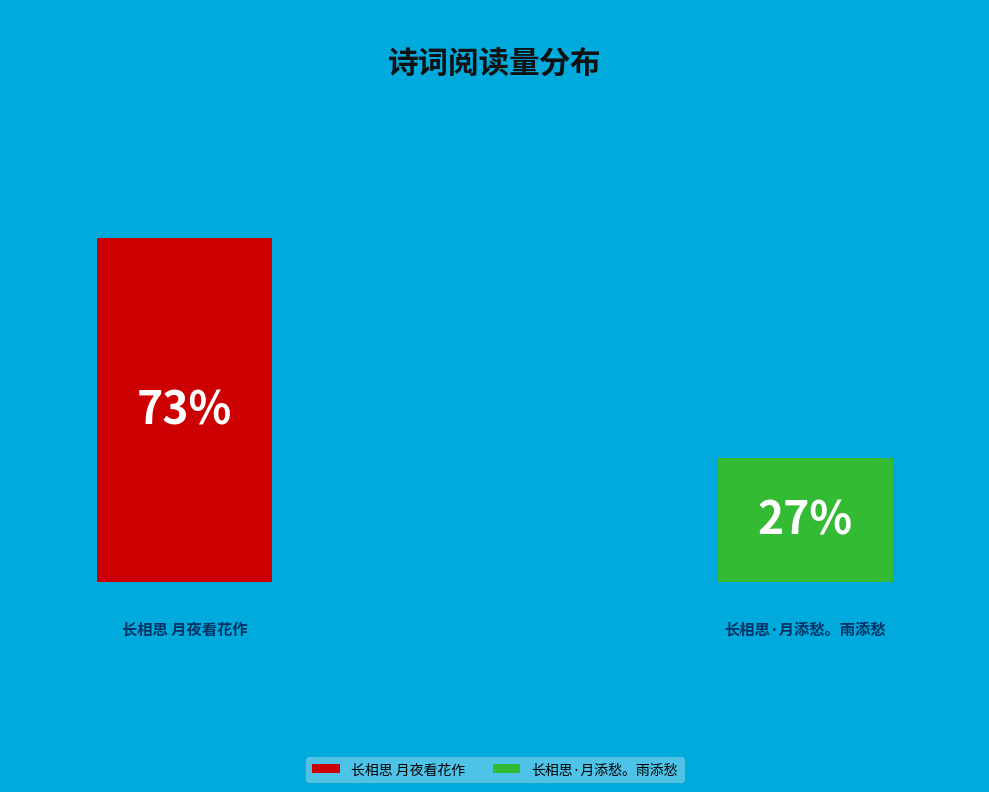

Is it true that 长相思·月添愁。雨添愁 is 37% of the pie?

False